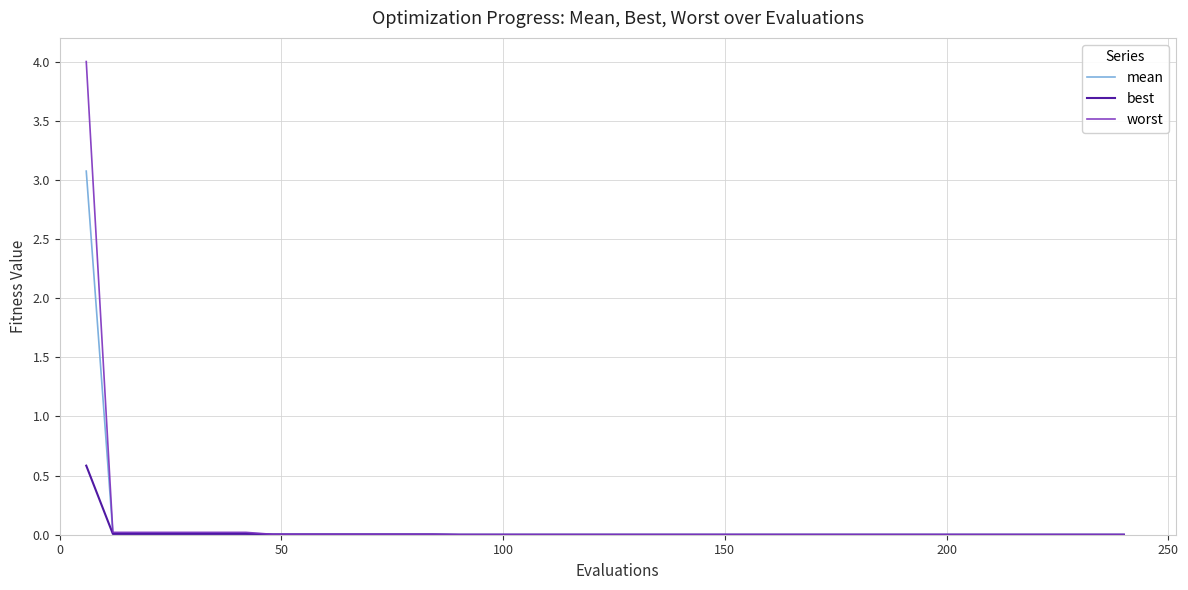

What is the maximum value for mean?

3.1